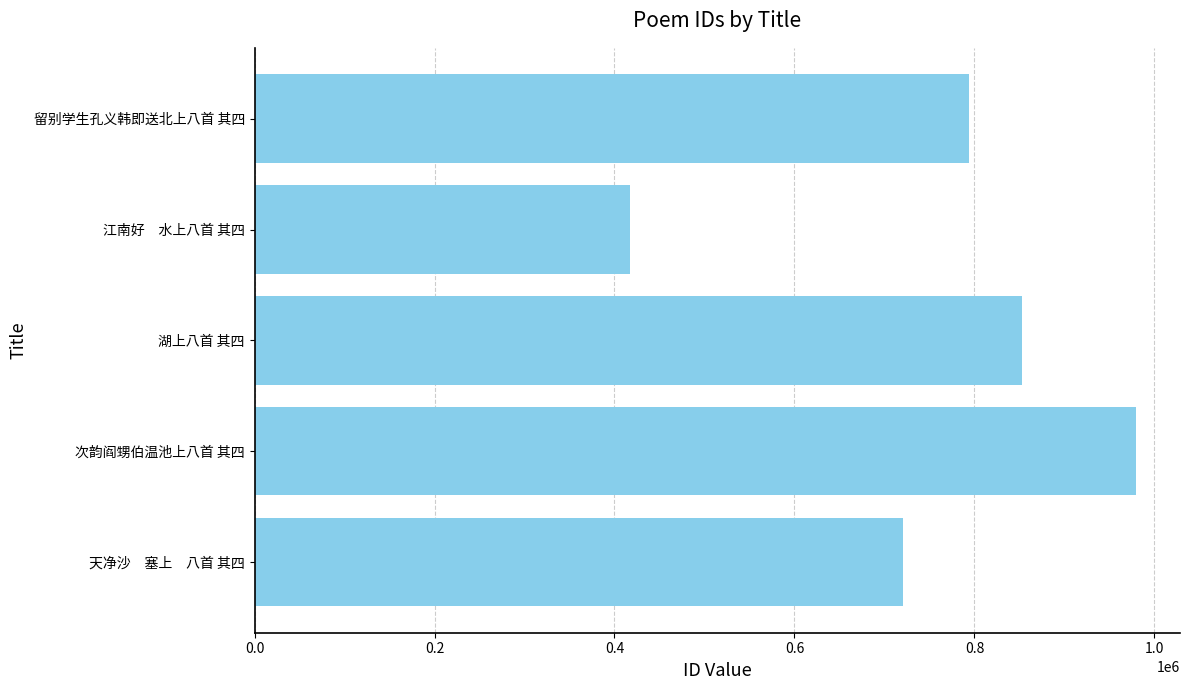

At which label is the value closest to 698485?

天净沙　塞上　八首 其四